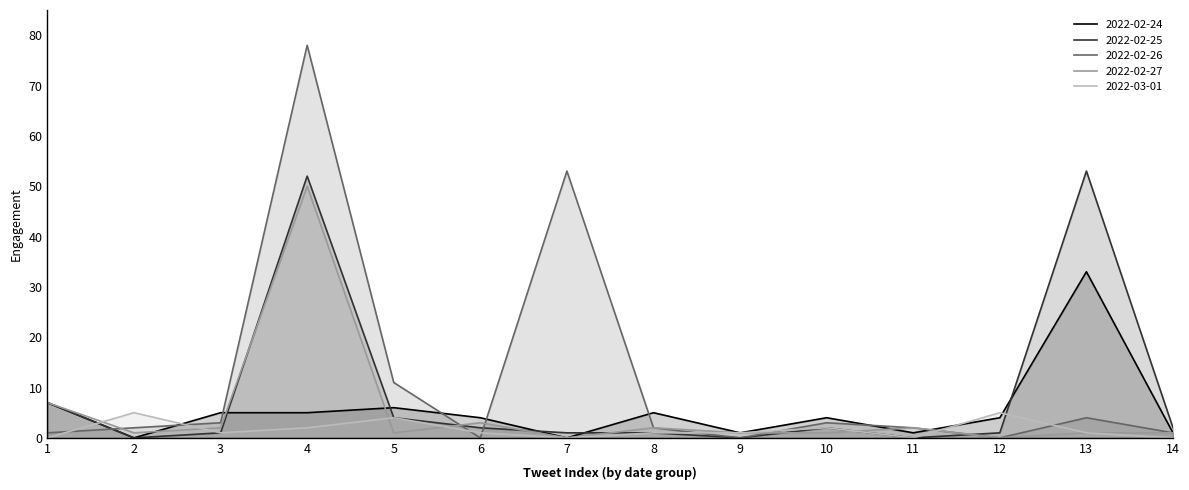

What is the average value of the 2022-03-01 series?

2